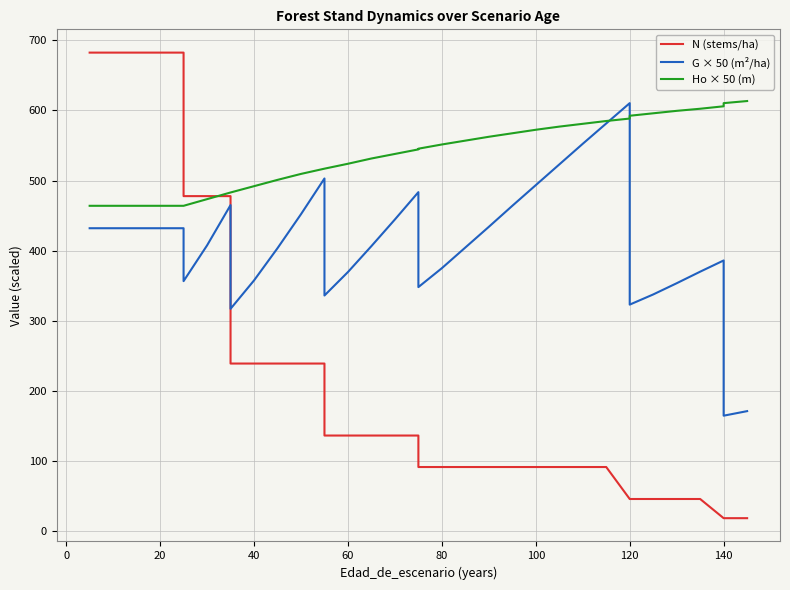

What is the difference between the maximum and minimum values in the G × 50 (m²/ha) series?

446.0